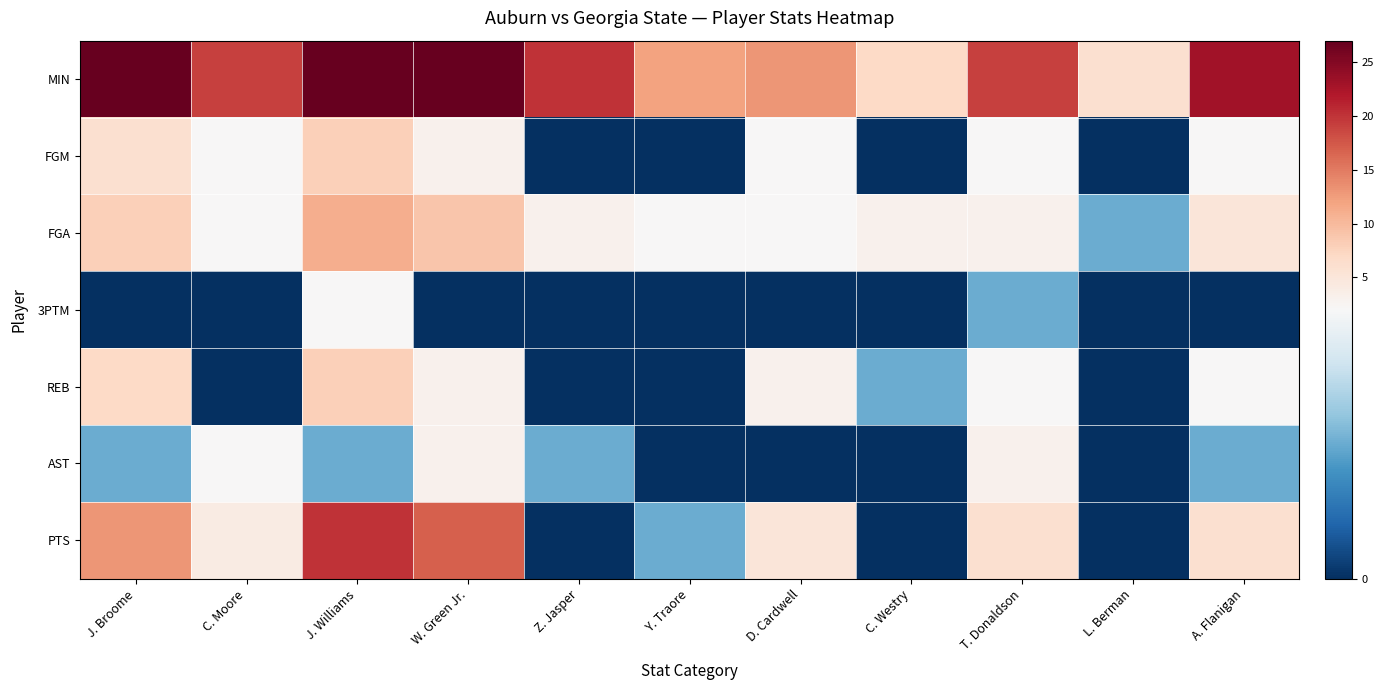

Reading left to right, what are all the values shown in this chart?

MIN: J. Broome=27	C. Moore=19	J. Williams=27	W. Green Jr.=27	Z. Jasper=20	Y. Traore=12	D. Cardwell=13	C. Westry=7	T. Donaldson=19	L. Berman=6	A. Flanigan=23
FGM: J. Broome=6	C. Moore=2	J. Williams=8	W. Green Jr.=3	Z. Jasper=0	Y. Traore=0	D. Cardwell=2	C. Westry=0	T. Donaldson=2	L. Berman=0	A. Flanigan=2
FGA: J. Broome=8	C. Moore=2	J. Williams=11	W. Green Jr.=9	Z. Jasper=3	Y. Traore=2	D. Cardwell=2	C. Westry=3	T. Donaldson=3	L. Berman=1	A. Flanigan=5
3PTM: J. Broome=0	C. Moore=0	J. Williams=2	W. Green Jr.=0	Z. Jasper=0	Y. Traore=0	D. Cardwell=0	C. Westry=0	T. Donaldson=1	L. Berman=0	A. Flanigan=0
REB: J. Broome=7	C. Moore=0	J. Williams=8	W. Green Jr.=3	Z. Jasper=0	Y. Traore=0	D. Cardwell=3	C. Westry=1	T. Donaldson=2	L. Berman=0	A. Flanigan=2
AST: J. Broome=1	C. Moore=2	J. Williams=1	W. Green Jr.=3	Z. Jasper=1	Y. Traore=0	D. Cardwell=0	C. Westry=0	T. Donaldson=3	L. Berman=0	A. Flanigan=1
PTS: J. Broome=13	C. Moore=4	J. Williams=20	W. Green Jr.=17	Z. Jasper=0	Y. Traore=1	D. Cardwell=5	C. Westry=0	T. Donaldson=6	L. Berman=0	A. Flanigan=6